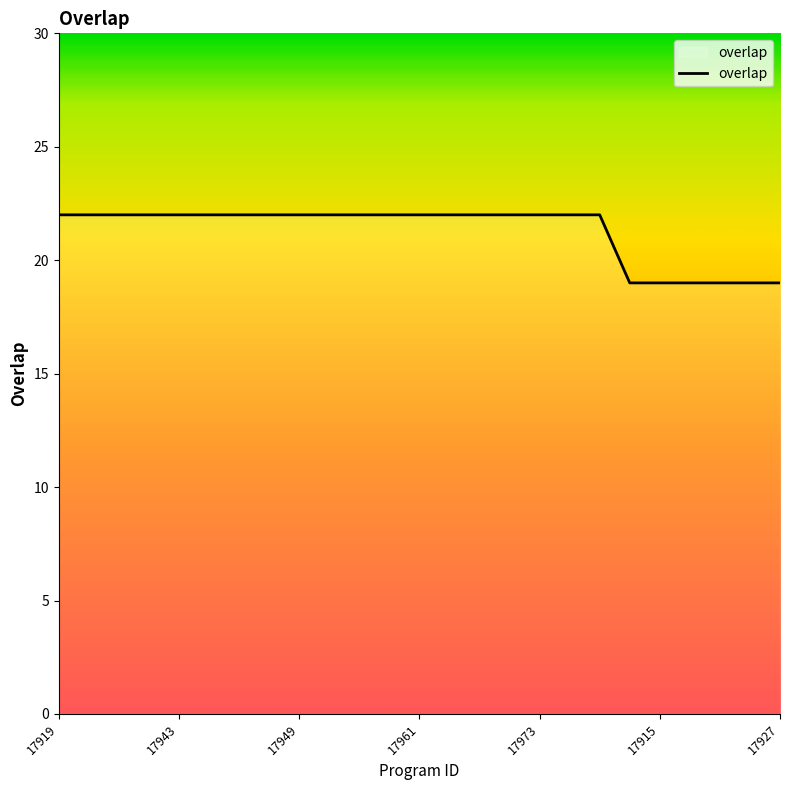

What is the maximum value shown in the chart?

22